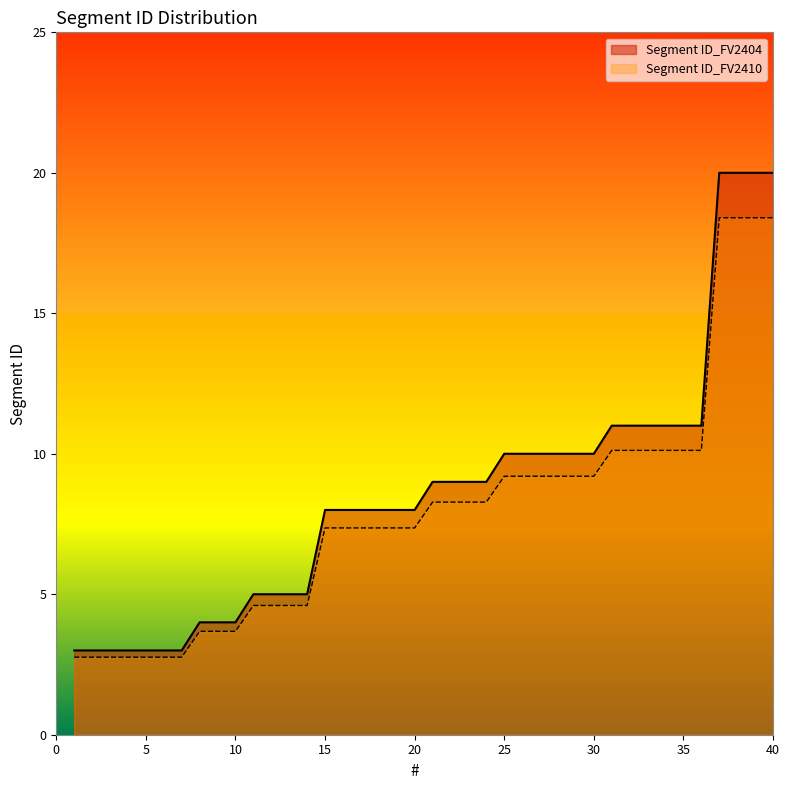

Count the number of data series in this chart.

2